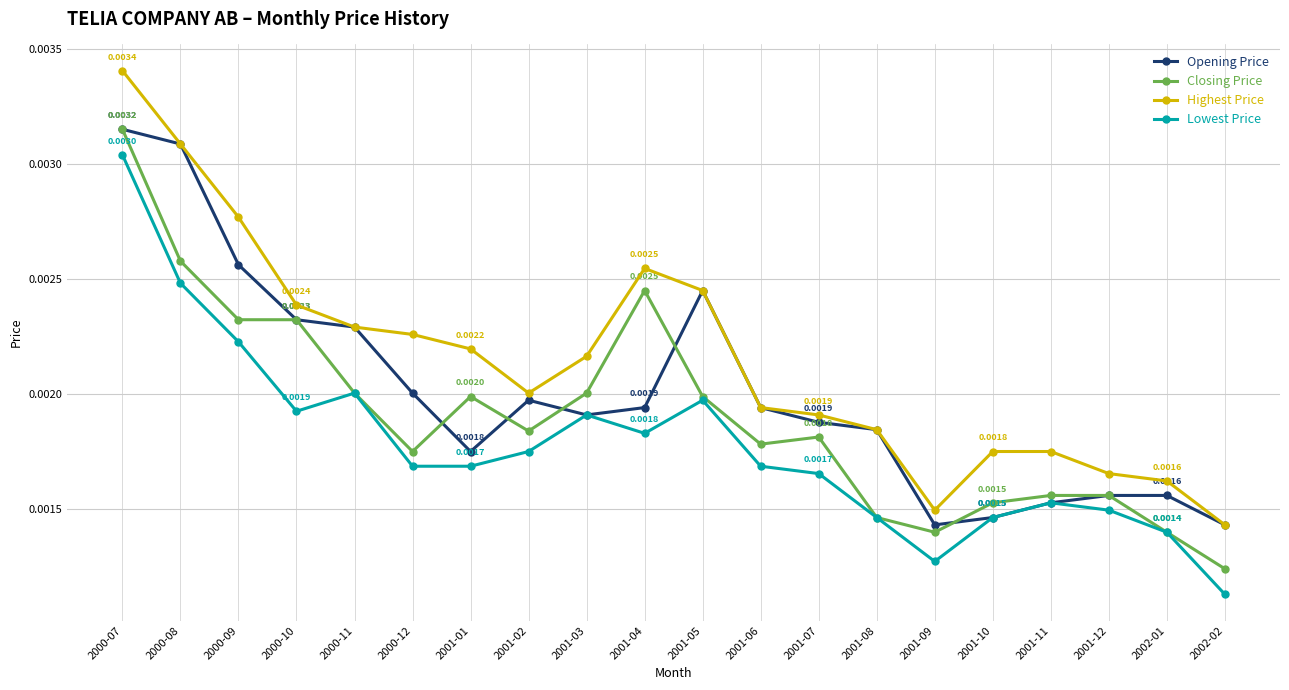

Which series has the largest range (max minus min)?

Highest Price